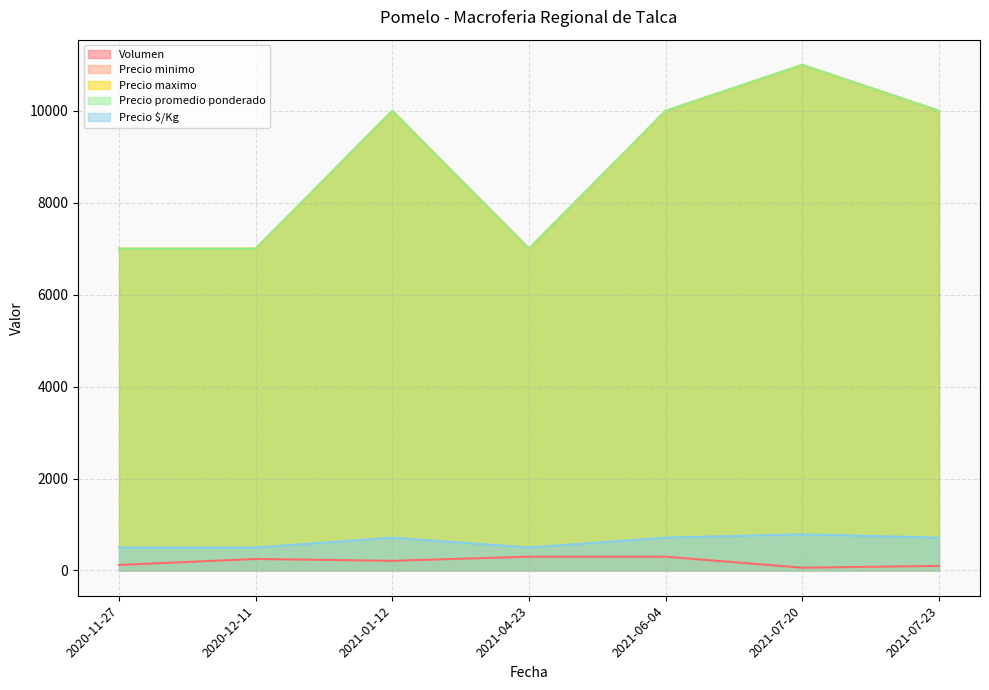

Reading right to left, transcribe all the data shown in this chart.

Volumen: 2021-07-23=100	2021-07-20=60	2021-06-04=300	2021-04-23=300	2021-01-12=210	2020-12-11=250	2020-11-27=120
Precio minimo: 2021-07-23=10000	2021-07-20=11000	2021-06-04=10000	2021-04-23=7000	2021-01-12=10000	2020-12-11=7000	2020-11-27=7000
Precio maximo: 2021-07-23=10000	2021-07-20=11000	2021-06-04=10000	2021-04-23=7000	2021-01-12=10000	2020-12-11=7000	2020-11-27=7000
Precio promedio ponderado: 2021-07-23=10000	2021-07-20=11000	2021-06-04=10000	2021-04-23=7000	2021-01-12=10000	2020-12-11=7000	2020-11-27=7000
Precio $/Kg: 2021-07-23=714	2021-07-20=786	2021-06-04=714	2021-04-23=500	2021-01-12=714	2020-12-11=500	2020-11-27=500